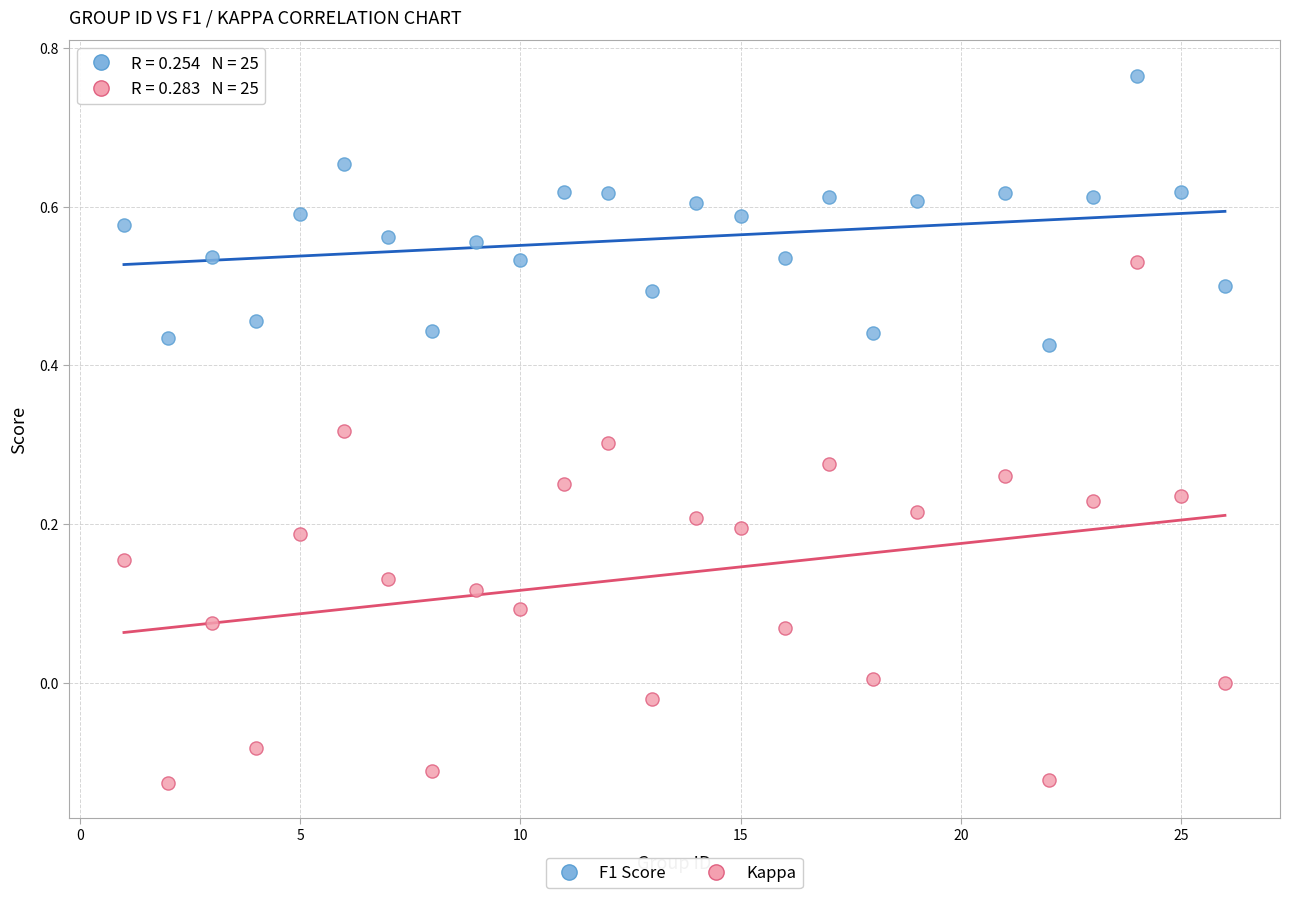

Across all data points, what is the range of Y values (max minus min)?

0.9